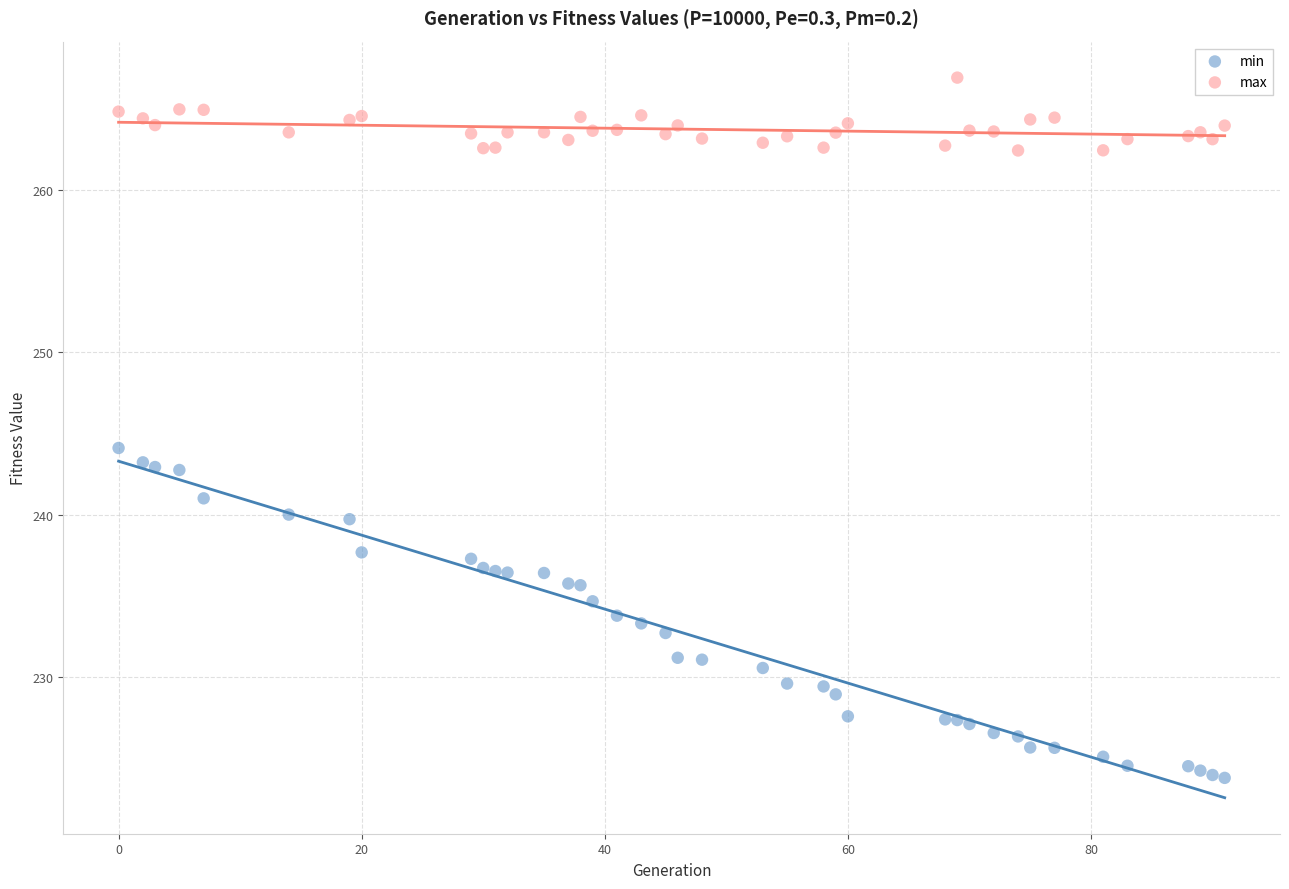

Which series reaches the maximum Y coordinate?

max